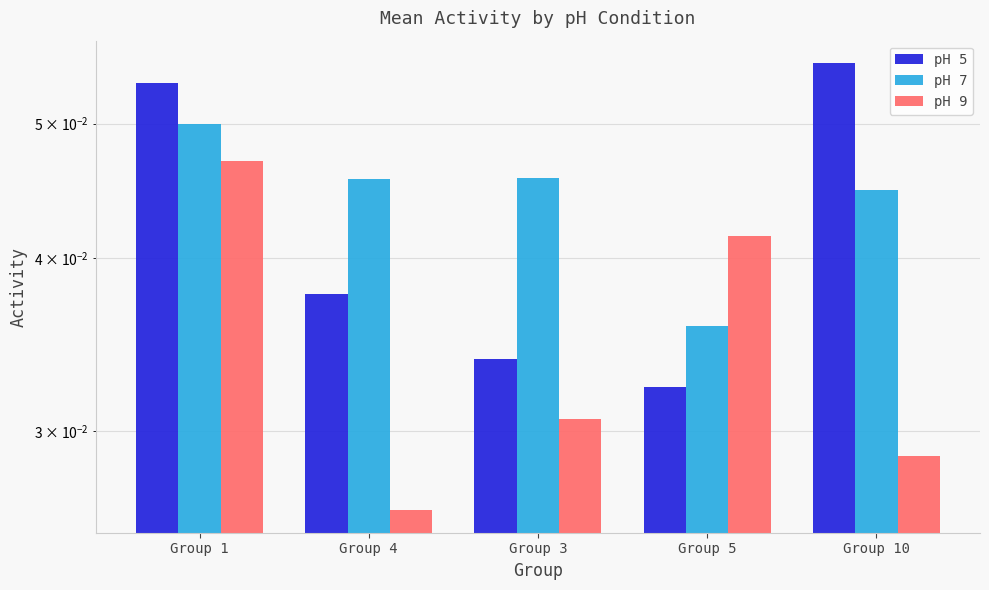

Is it true that pH 5 equals 0.1 at Group 5?

False